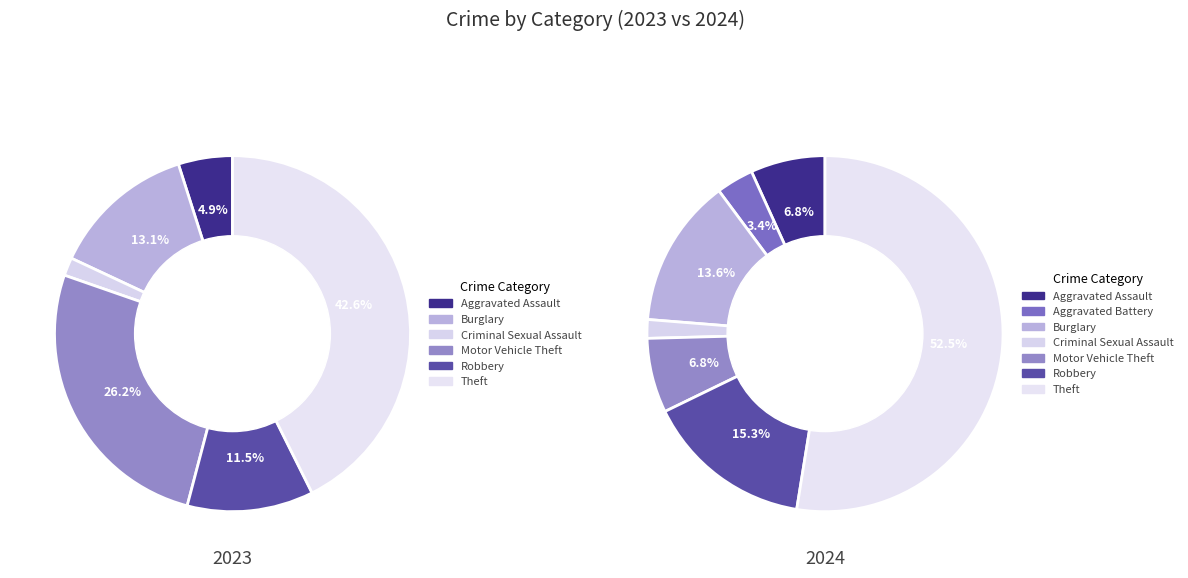

Does any single category account for the majority?

No